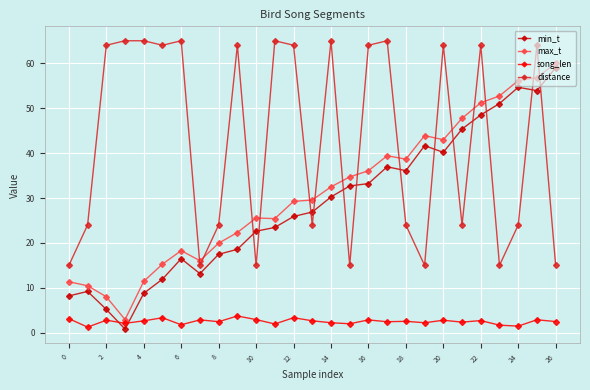

At how many categories does at least one series exceed 27?

22